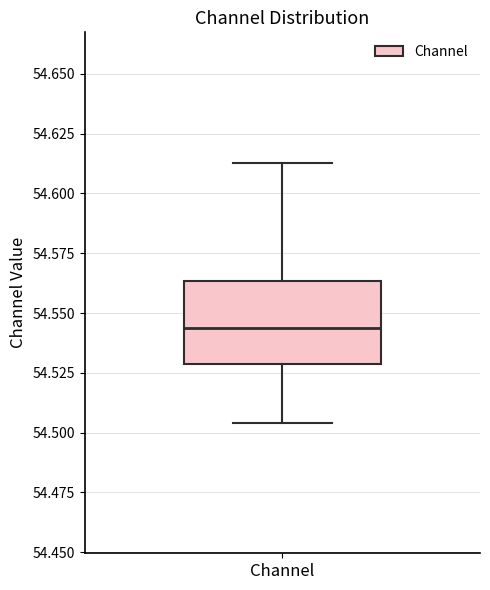

Where is the upper edge of the box for Channel on the y-axis? The values are not printed on the chart, so give them approximately, as read against the axis.

54.565